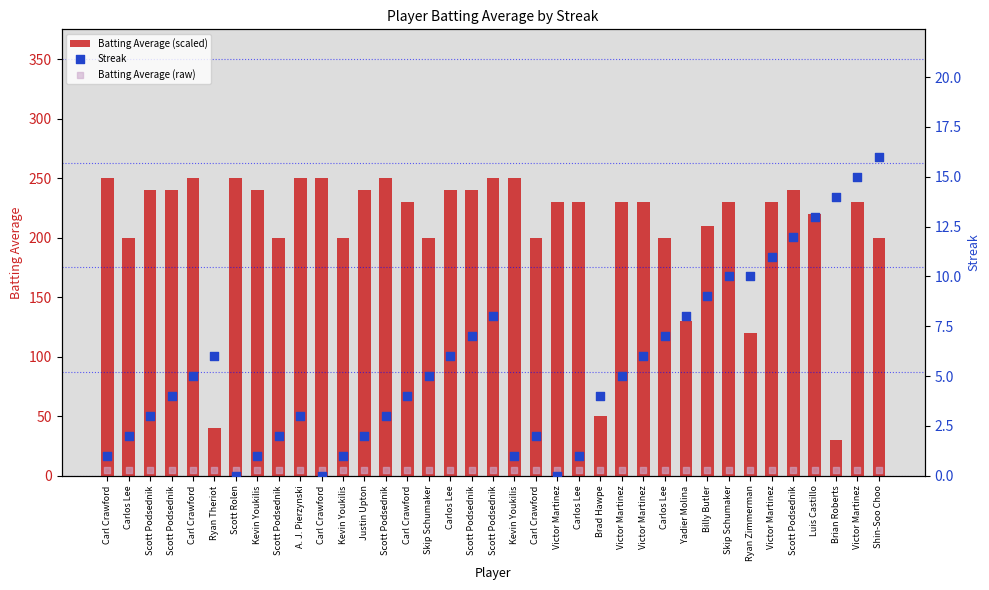

At which category is the sum across all series the highest?

Scott Podsednik